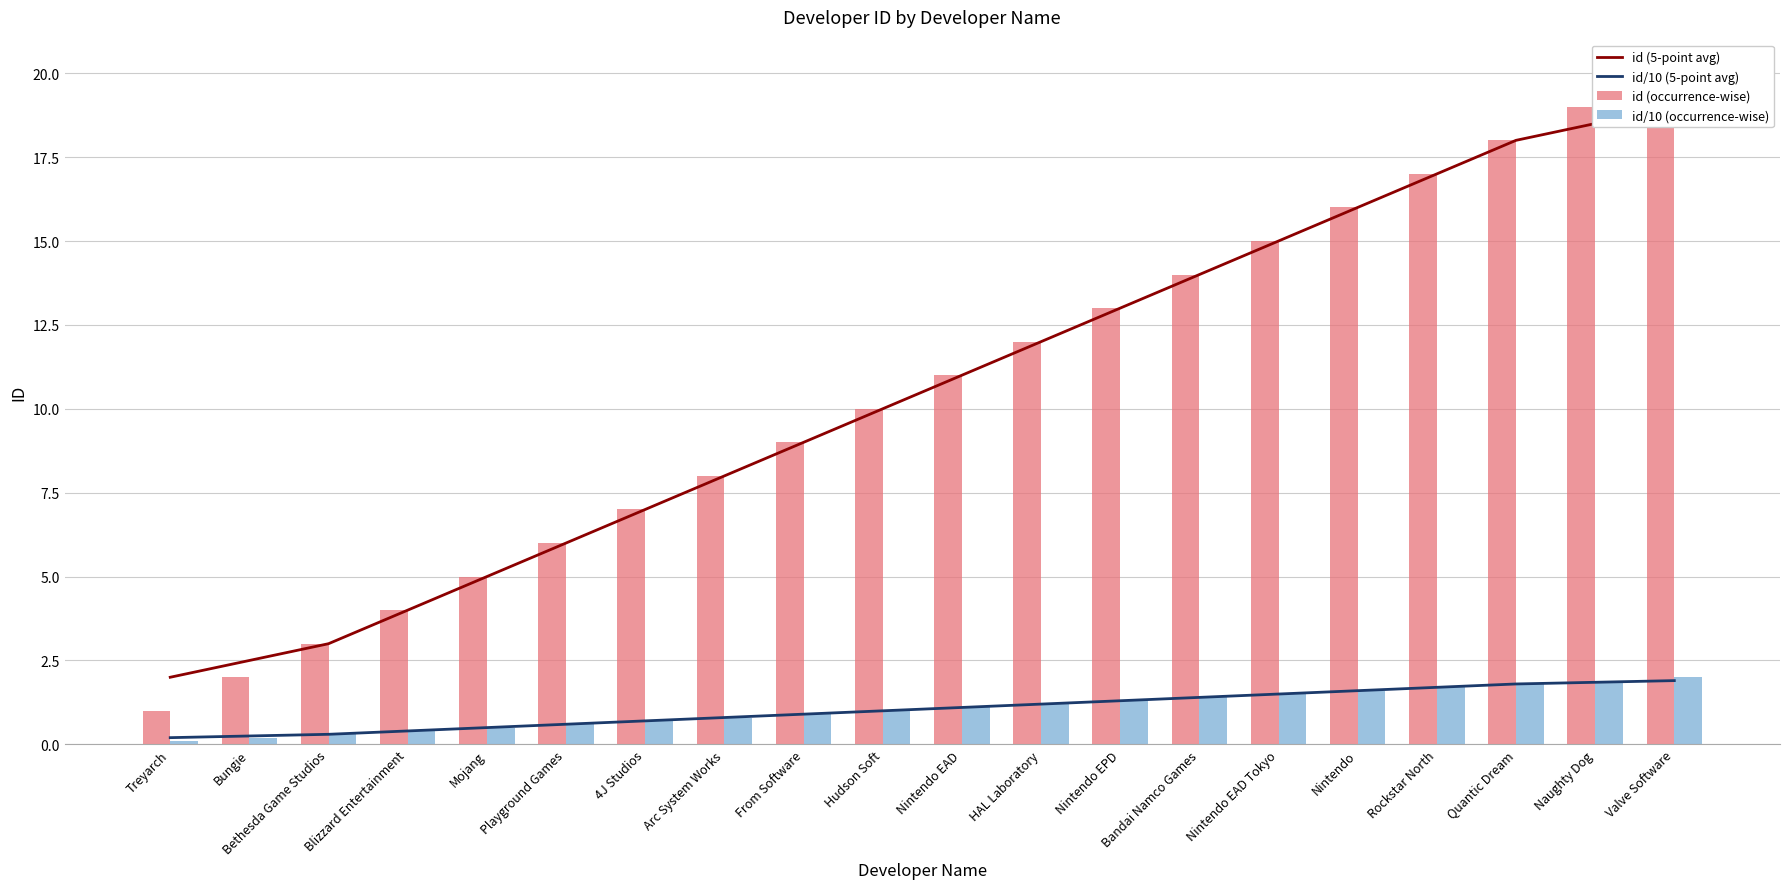

Is the value of id/10 (5-point avg) at Blizzard Entertainment greater than the value of id (5-point avg) at Playground Games?

No